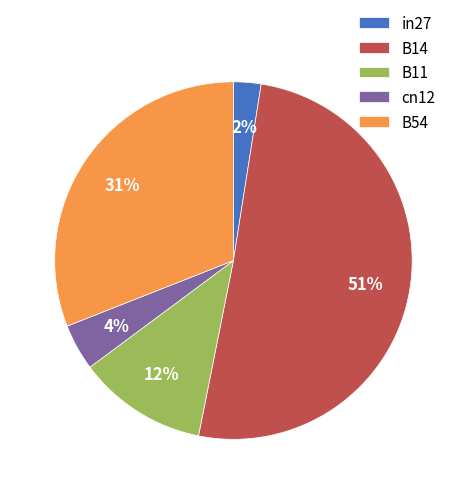

Which slice represents more than half of the pie?

B14